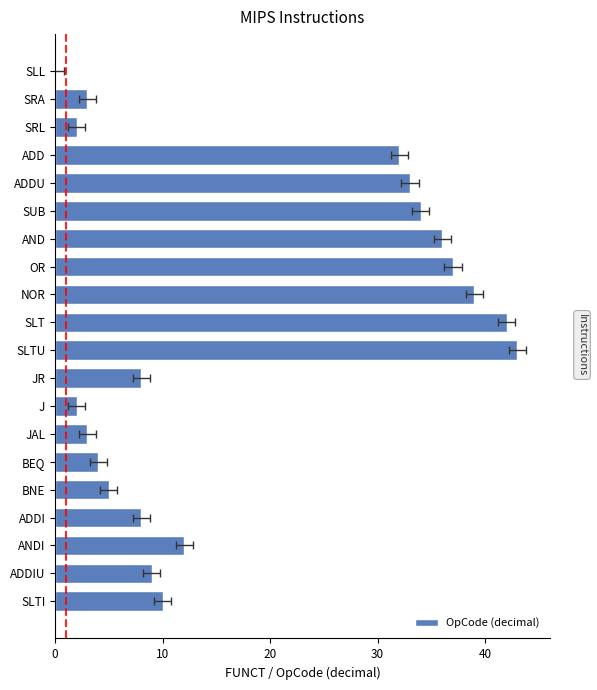

What is the maximum value shown in the chart?

43